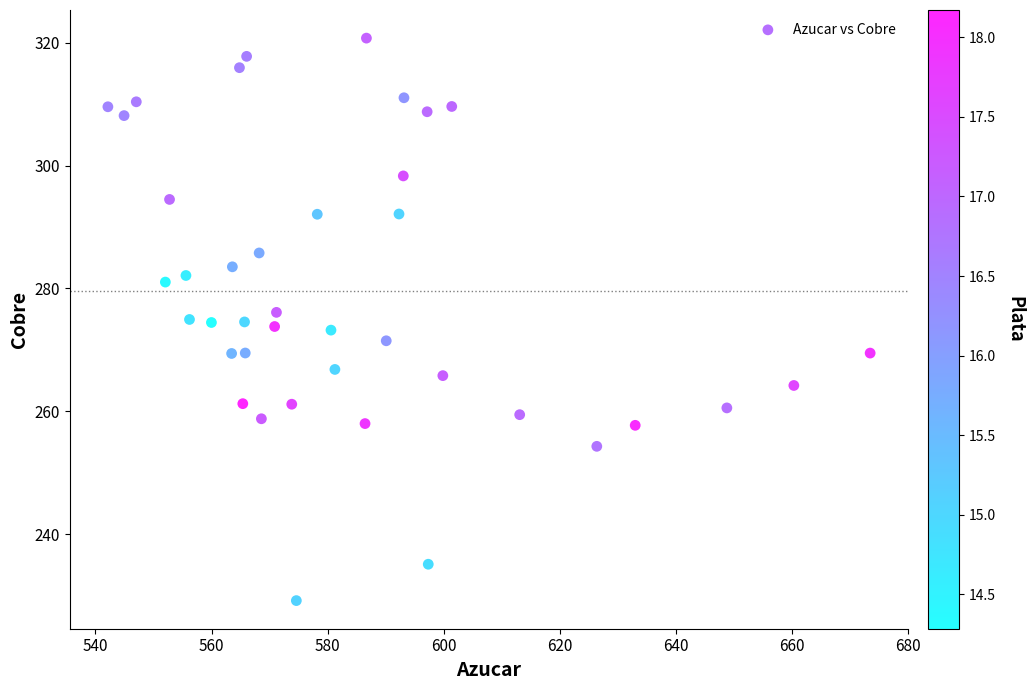

What is the range of X values (max minus min)?

131.3